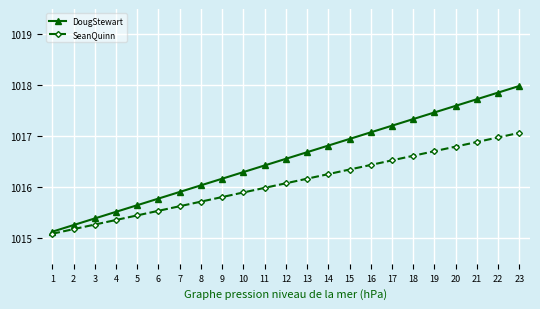

At which label does DougStewart first exceed 1016?

8